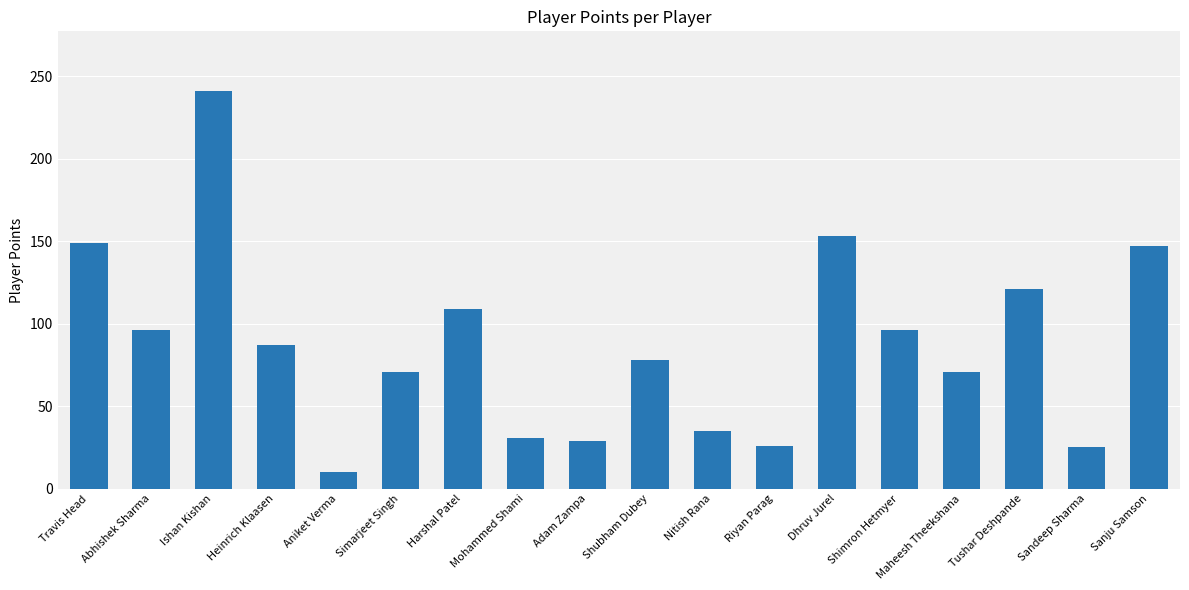

What is the change in value from Travis Head to Sanju Samson?

-2